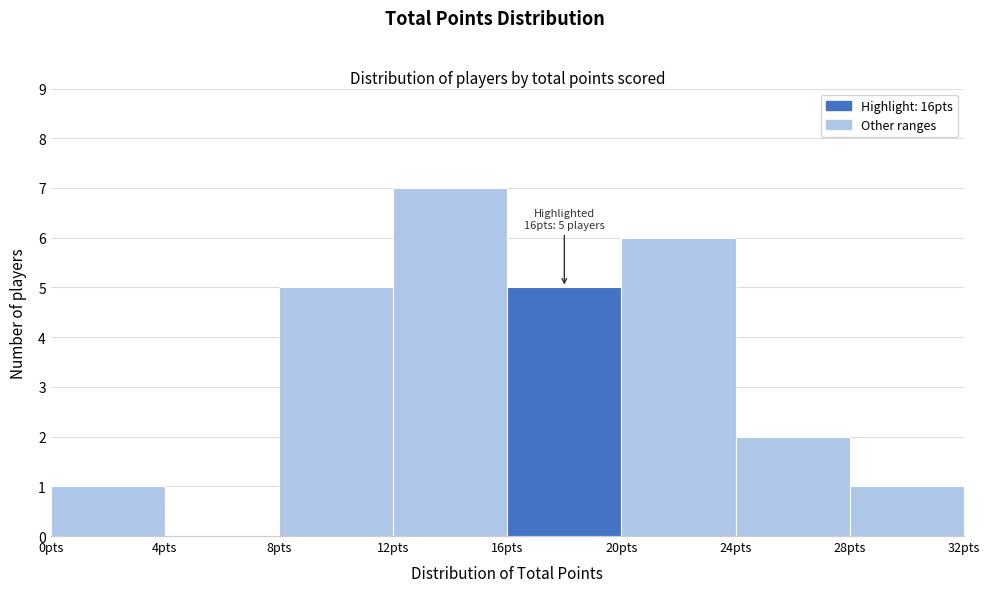

Over which range of the x-axis is the bar tallest?

12 to 16